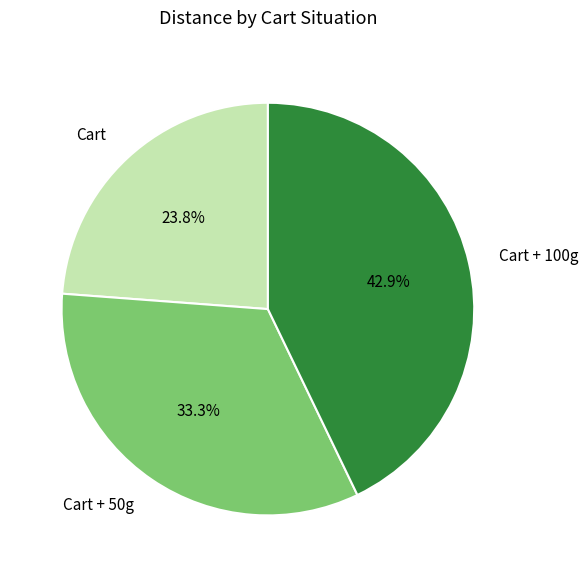

Which slice is the smallest?

Cart